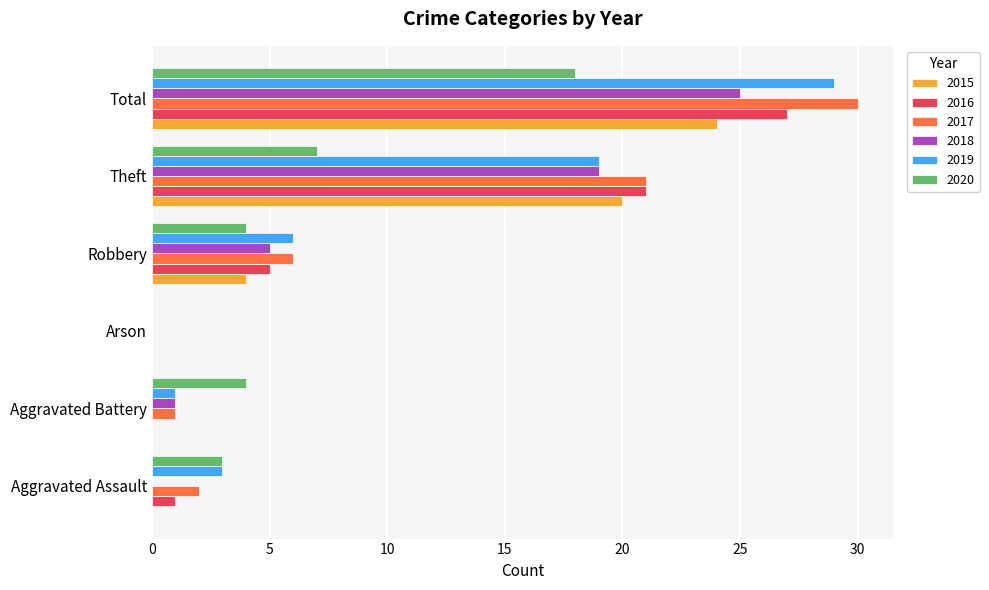

At which label does 2016 reach its peak?

Total